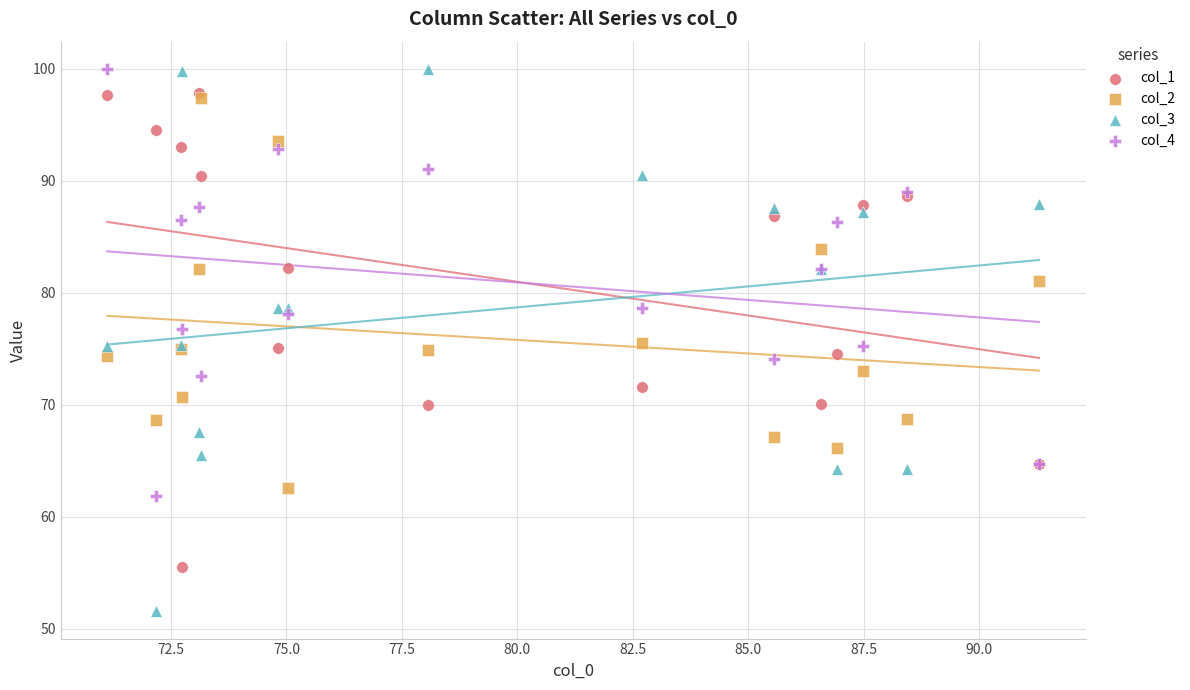

What are all the series names shown in the legend?

col_1, col_2, col_3, col_4